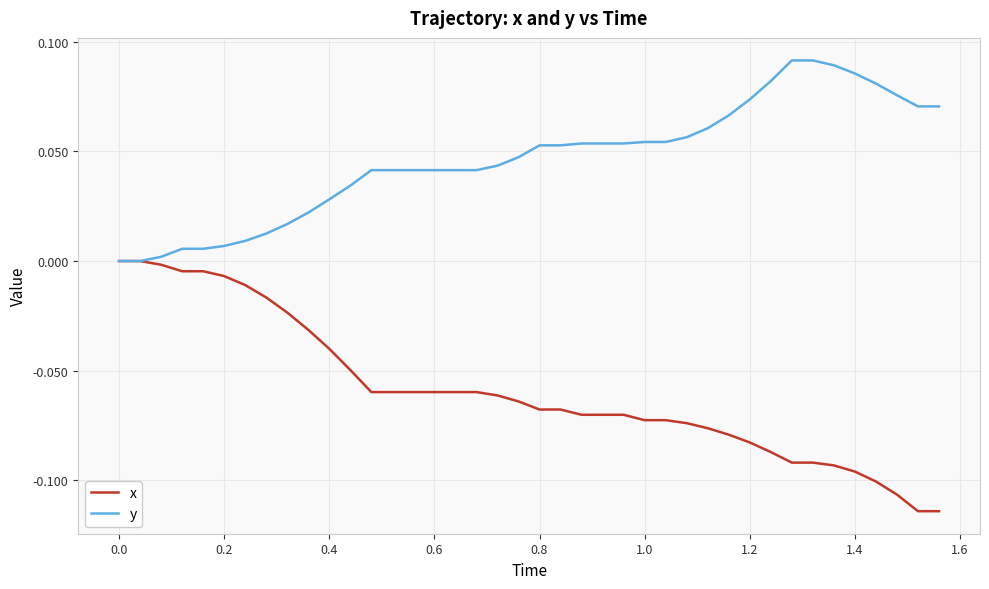

Which series has the widest spread of values?

x